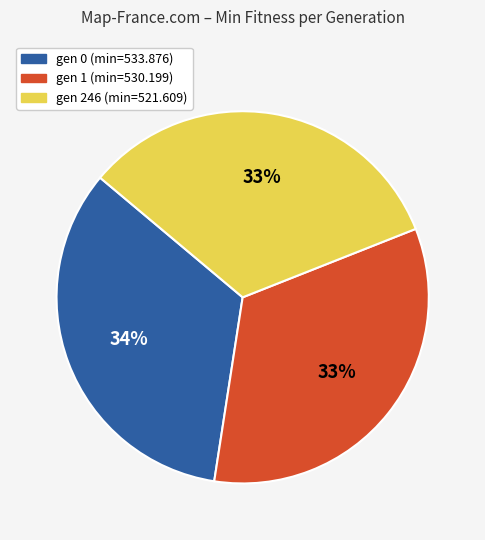

Is there a majority slice in this chart?

No